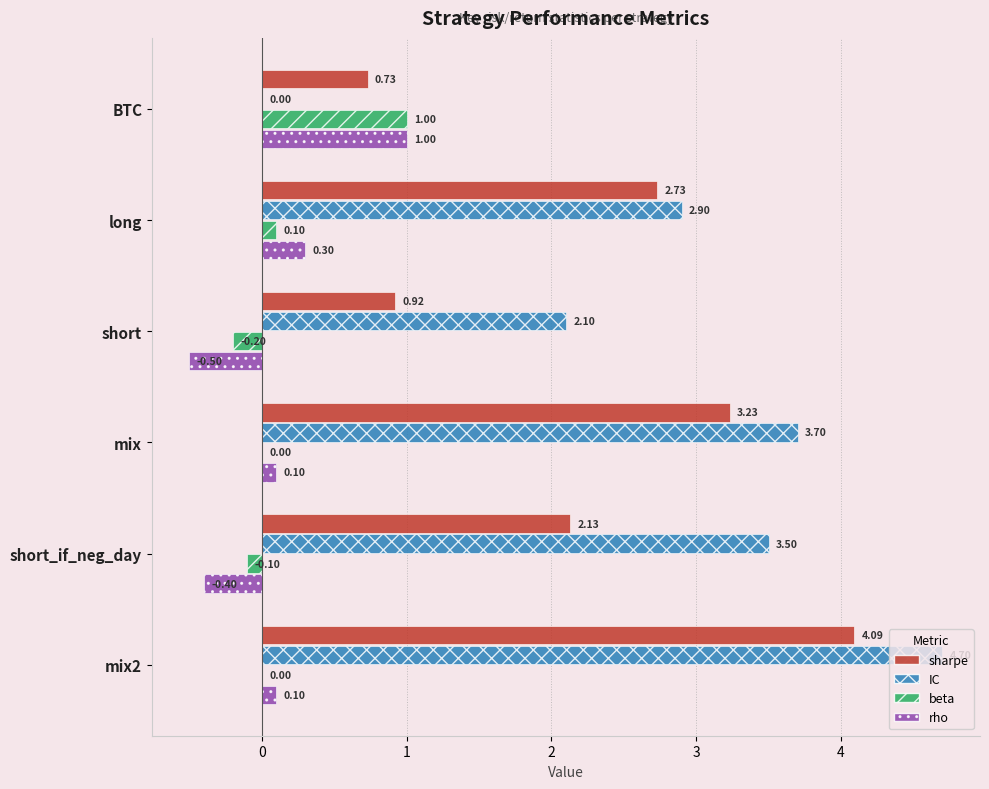

How many data points in rho are above 0?

4